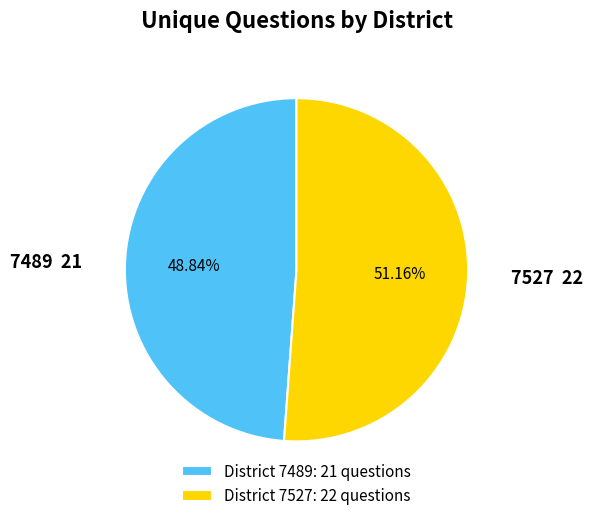

Is there a majority slice in this chart?

Yes